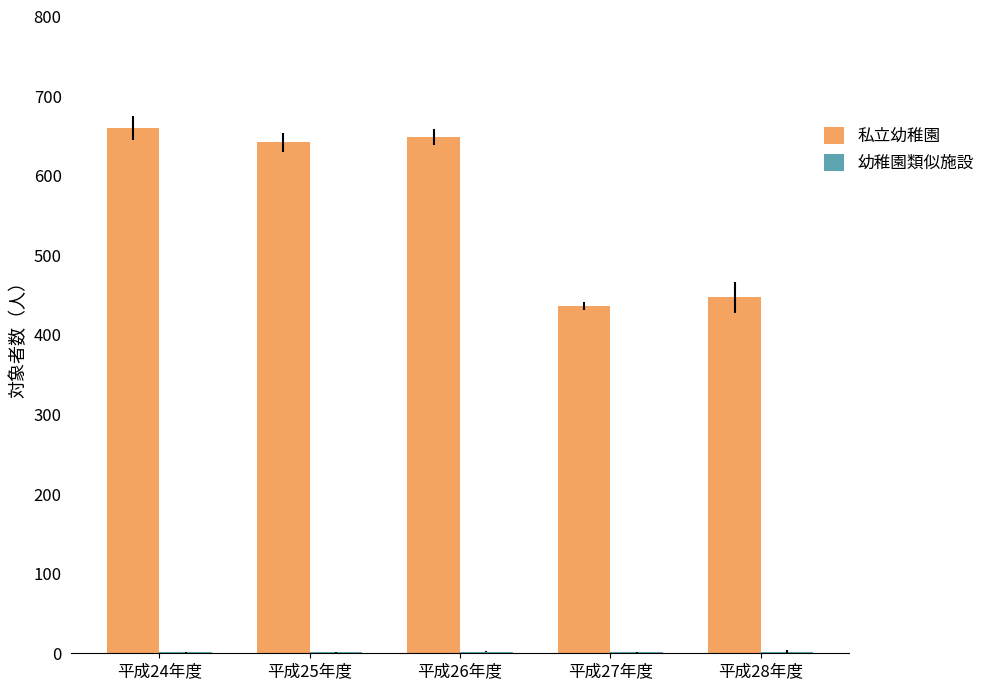

Is it true that 私立幼稚園 equals 906 at 平成24年度?

False